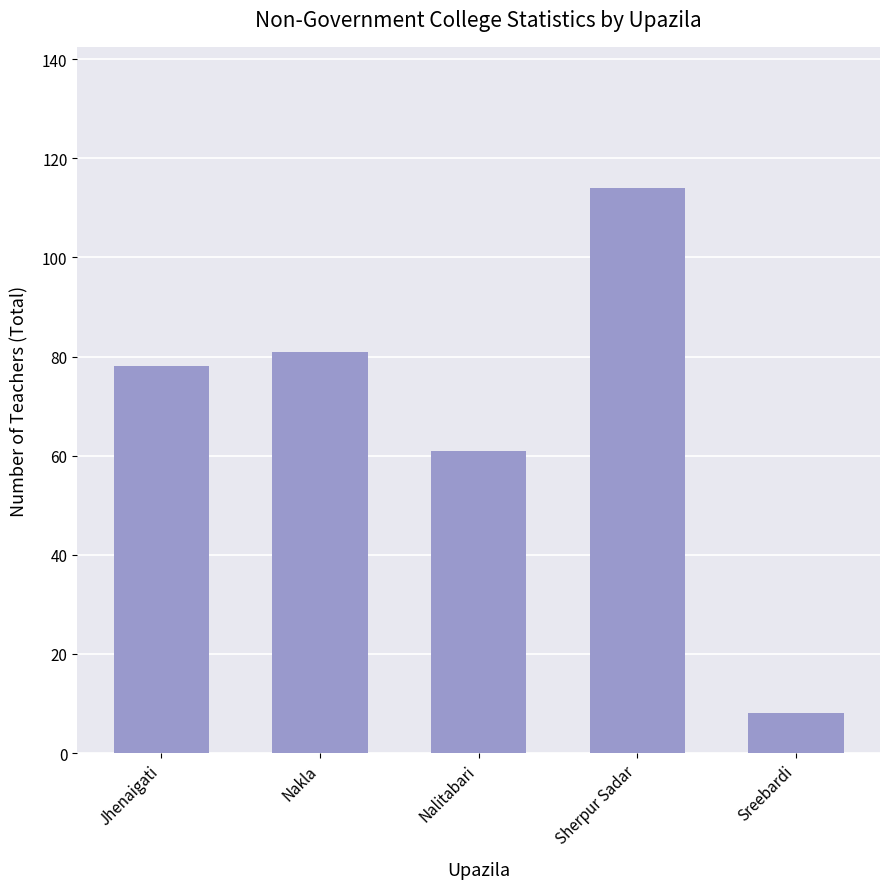

Reading left to right, list all the values displayed in this chart.

Jhenaigati=78	Nakla=81	Nalitabari=61	Sherpur Sadar=114	Sreebardi=8